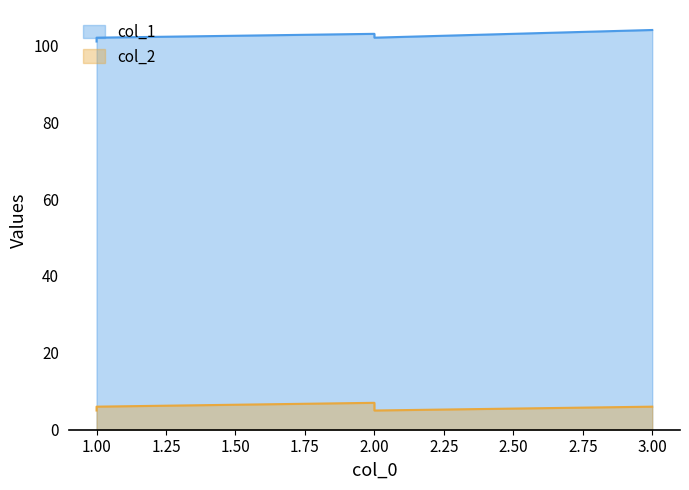

The col_2 series shows 6 at 1. True or false?

True